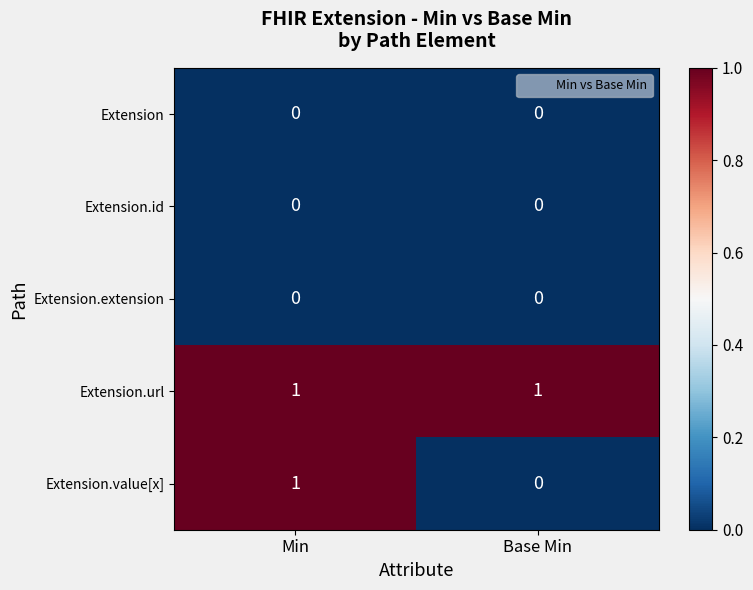

Reading left to right, extract all data points from this chart.

Extension: Min=0	Base Min=0
Extension.id: Min=0	Base Min=0
Extension.extension: Min=0	Base Min=0
Extension.url: Min=1	Base Min=1
Extension.value[x]: Min=1	Base Min=0